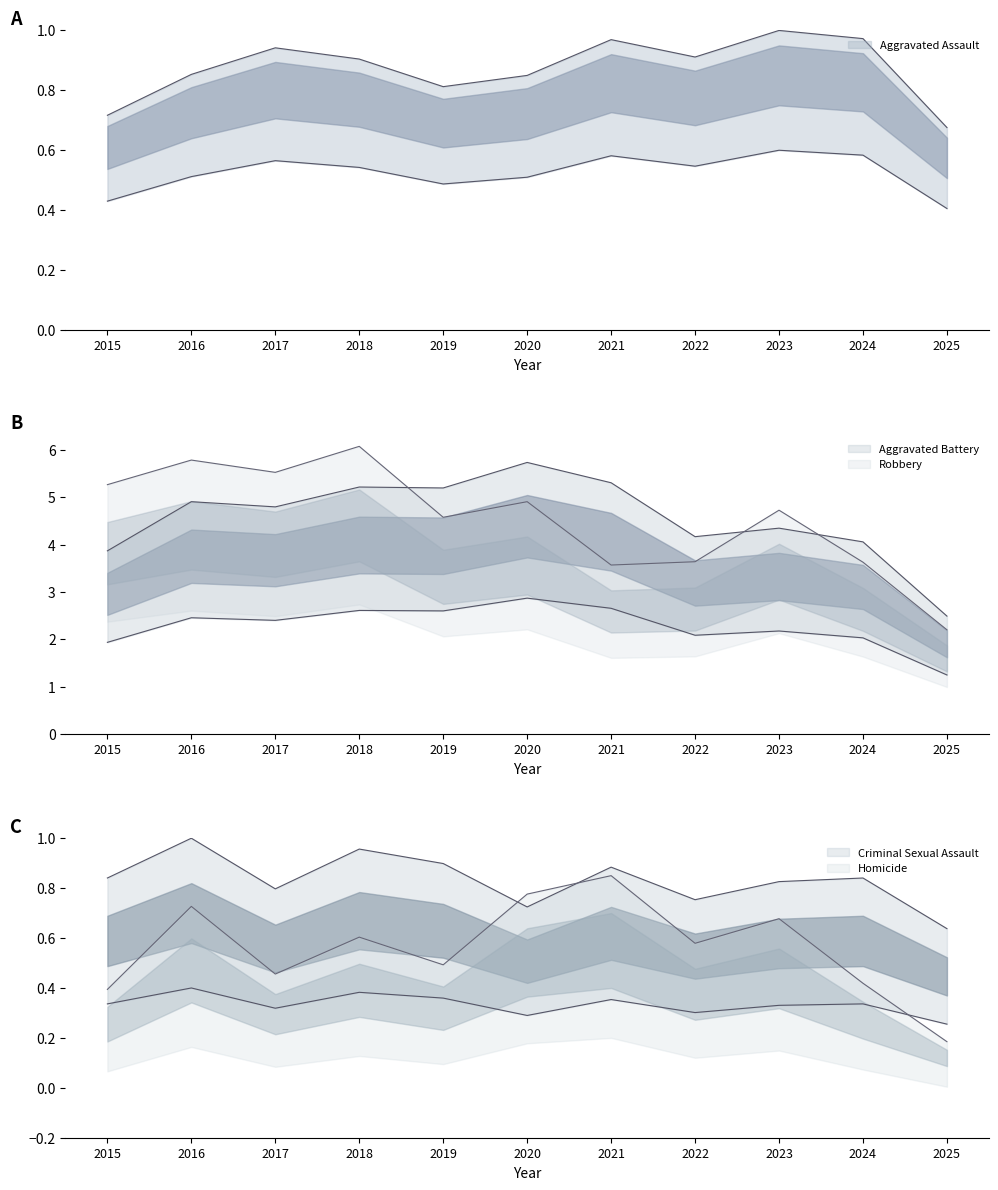

What is the difference between the maximum and second lowest values in the Homicide series?

0.5